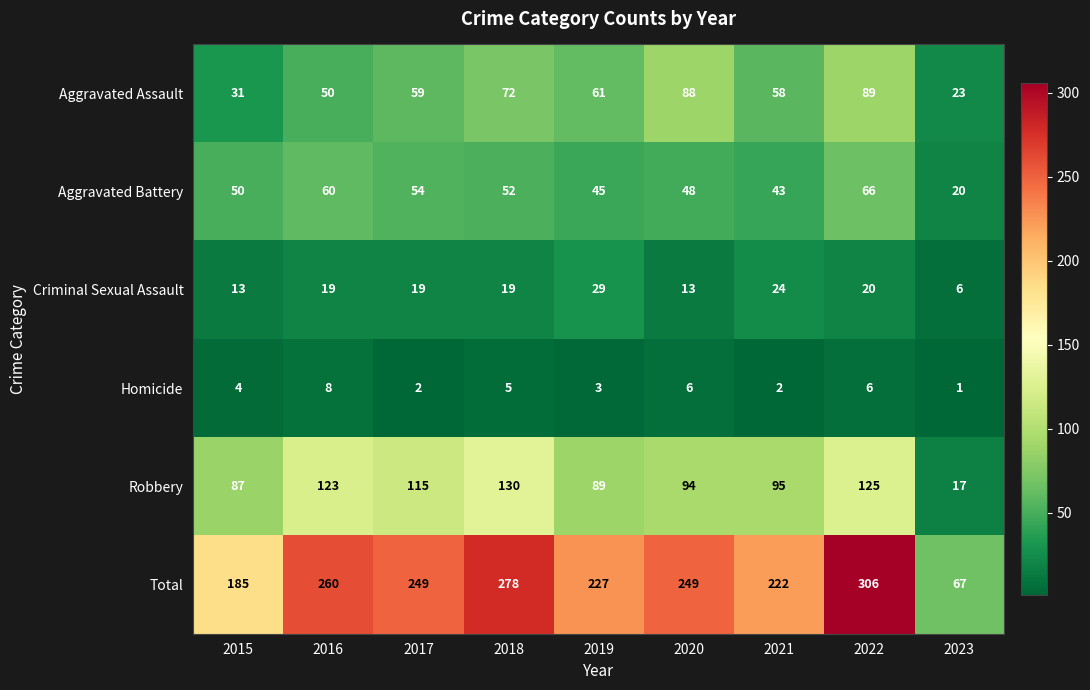

List the series in order of their peak value, highest first.

Total, Robbery, Aggravated Assault, Aggravated Battery, Criminal Sexual Assault, Homicide